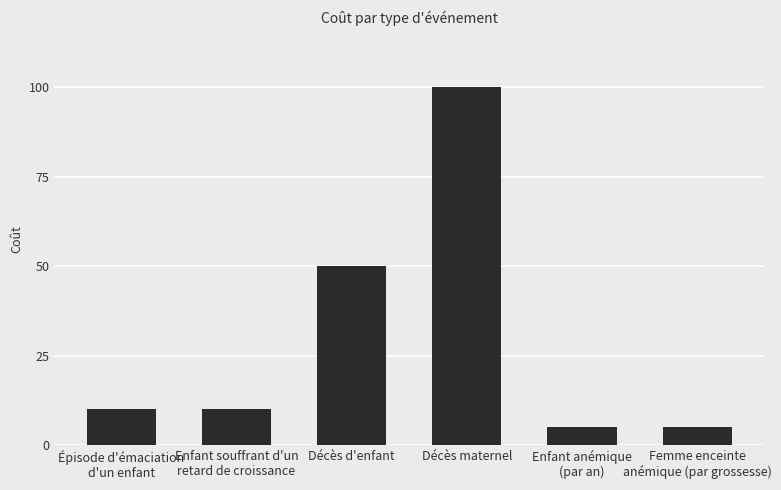

What is the difference between the values at Enfant anémique
(par an) and Décès d'enfant?

45